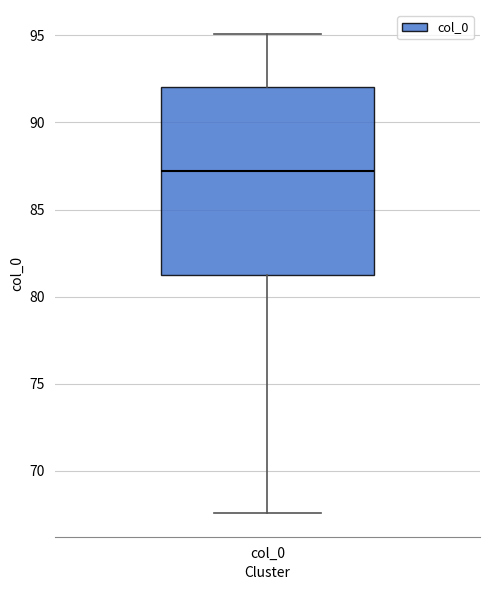

Read this box plot against the y-axis: the position of the median line, the range covered by the box, and the ends of both whiskers. The values are not printed on the chart, so give them approximately, as read against the axis.

median 87.0, box 81.0 to 92.0, whiskers 67.5 to 95.0